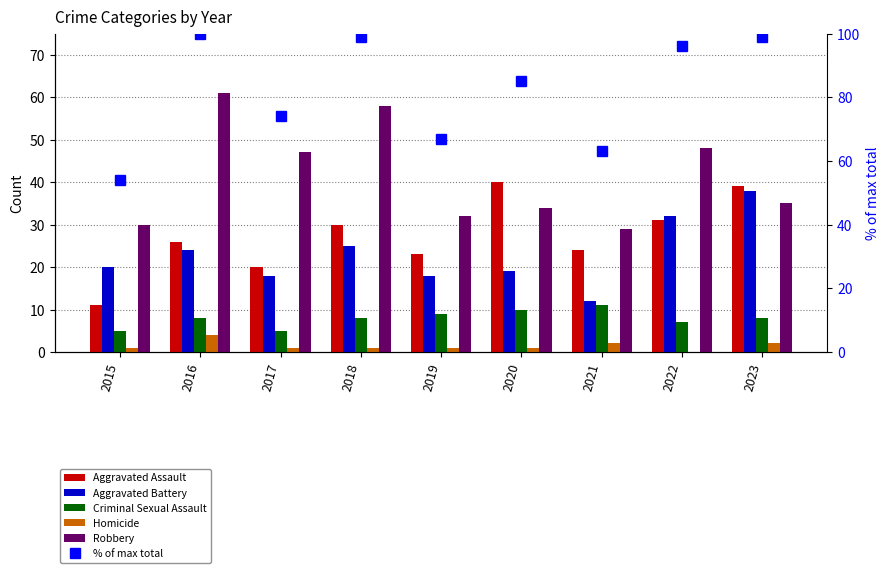

The value of Criminal Sexual Assault at 2019 is 12. True or false?

False